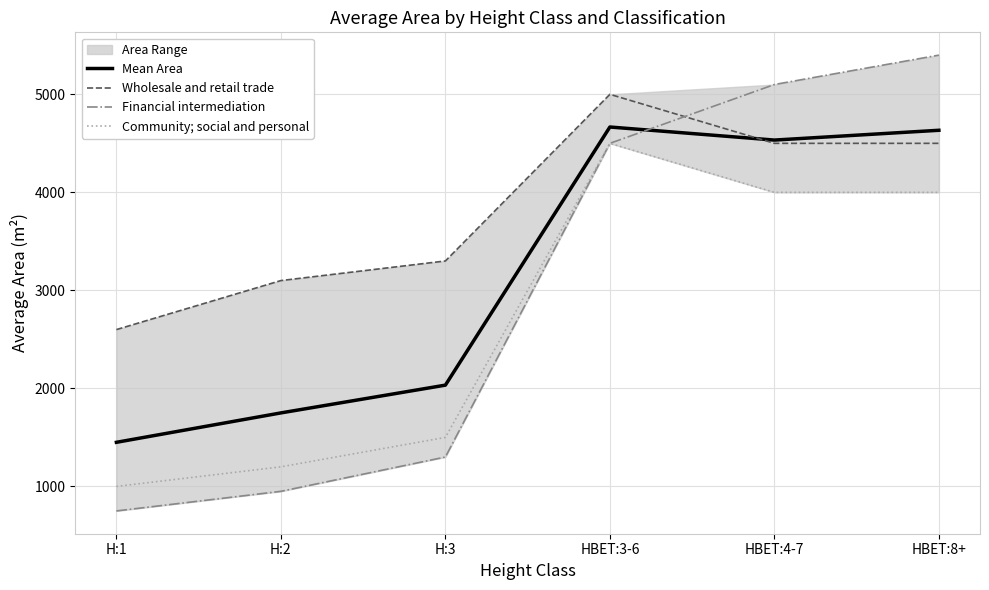

At which category does Wholesale and retail trade reach its first local peak?

HBET:3-6